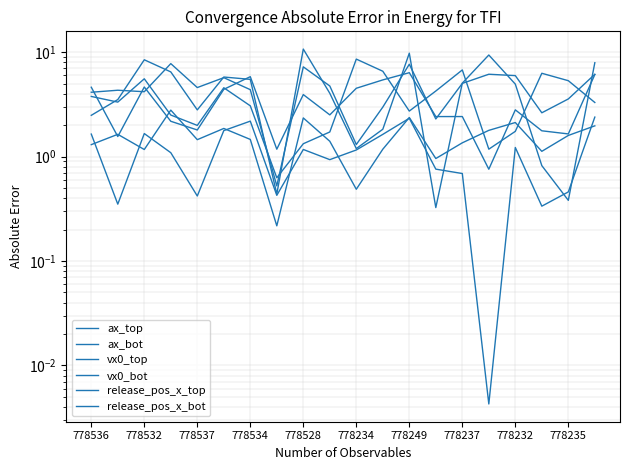

How many lines are shown in the chart?

6